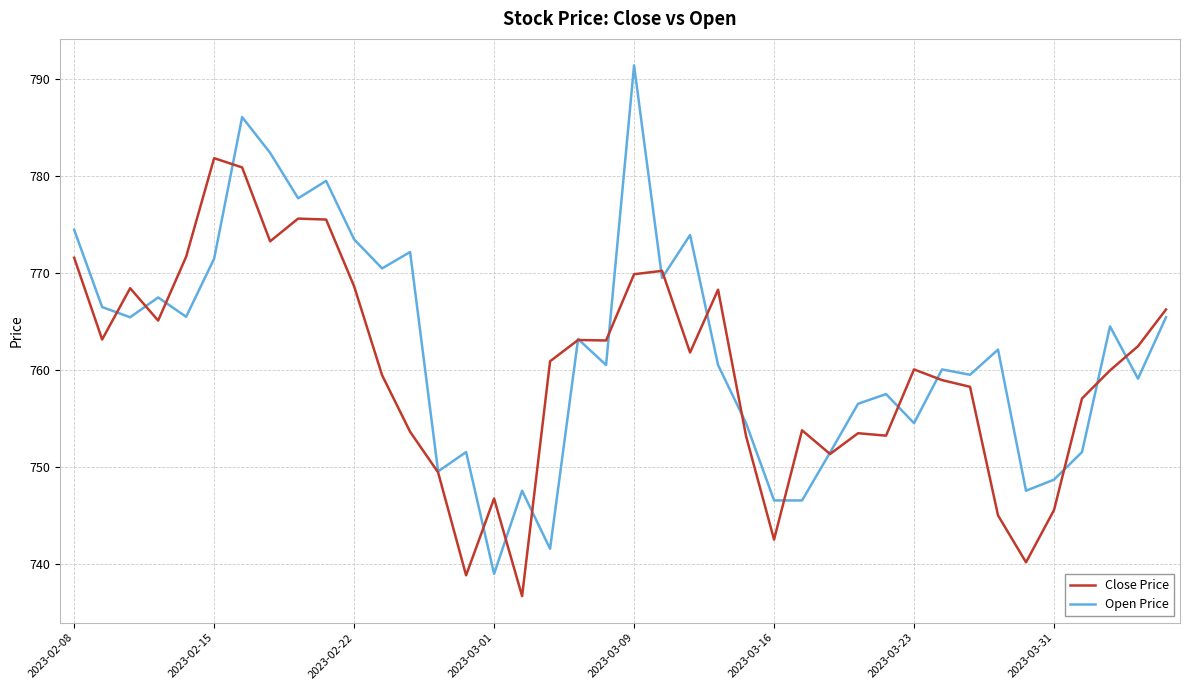

What is the highest value of the Close Price series?

781.8